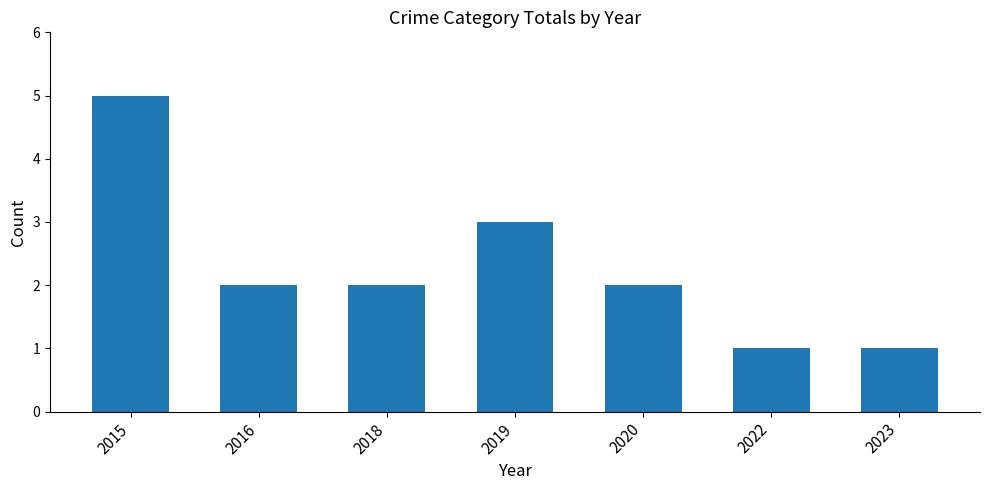

What is the value of the 7th bar from the left?

1